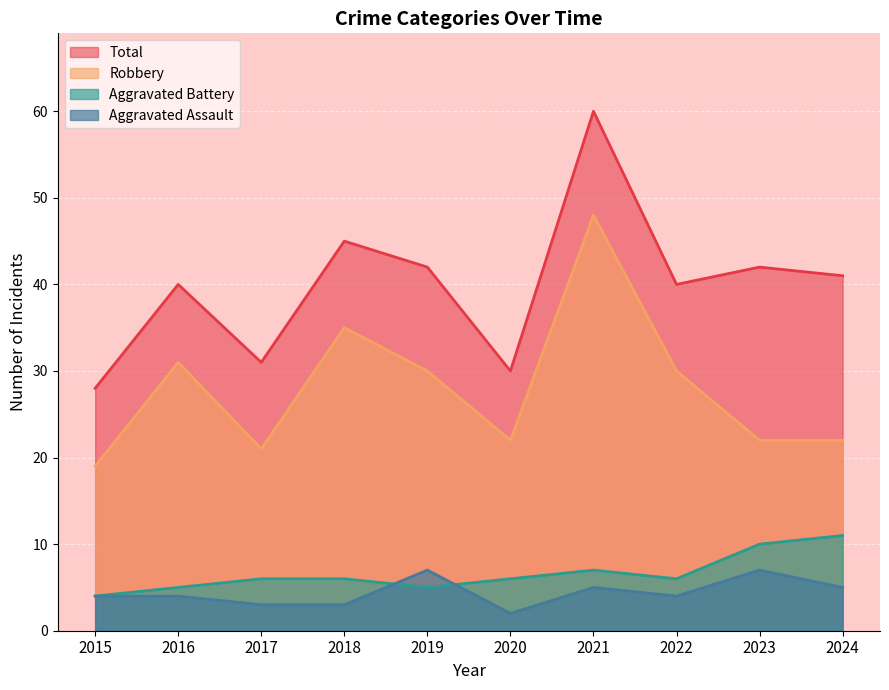

True or false: Robbery has a value of 30 at 2019.

True